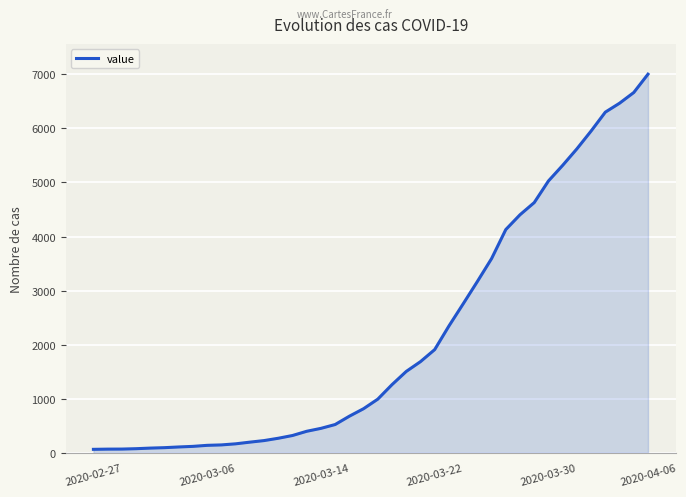

What is the difference between the maximum and minimum values?

6939